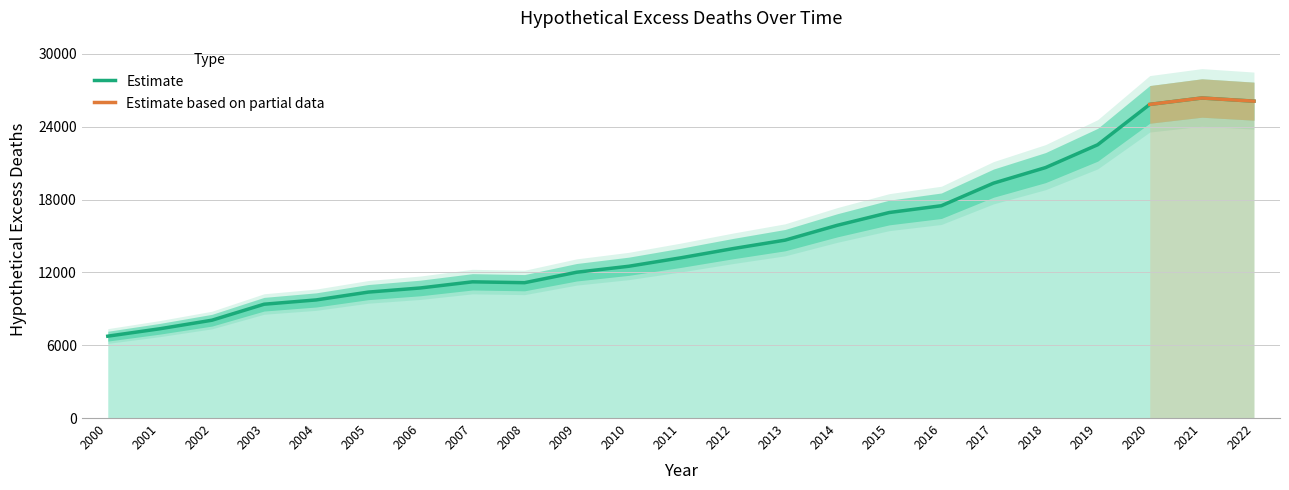

True or false: there are more than 1 points higher than both neighbors.

True